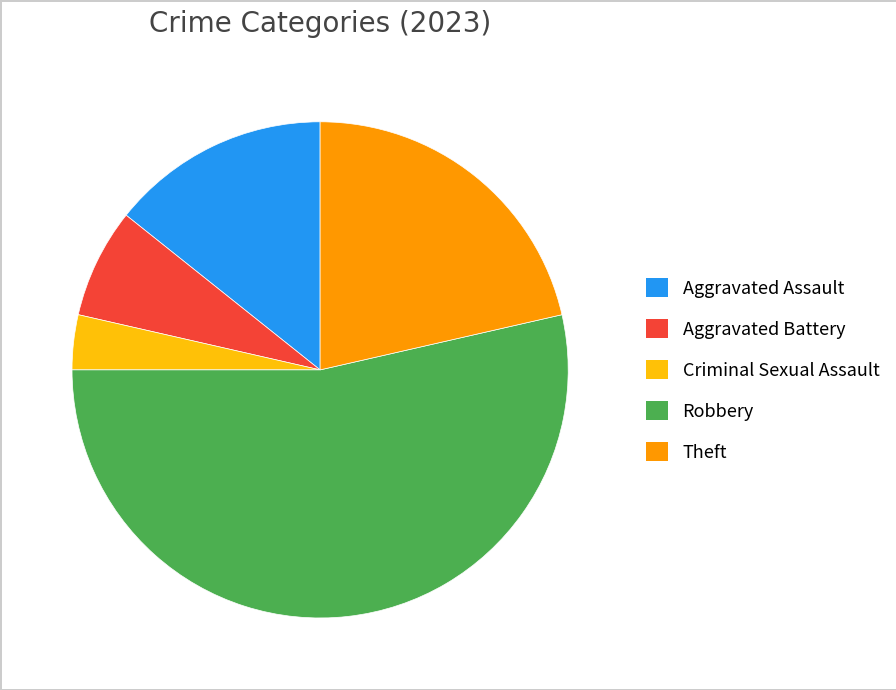

Combined, do Criminal Sexual Assault and Theft account for over 50%?

No